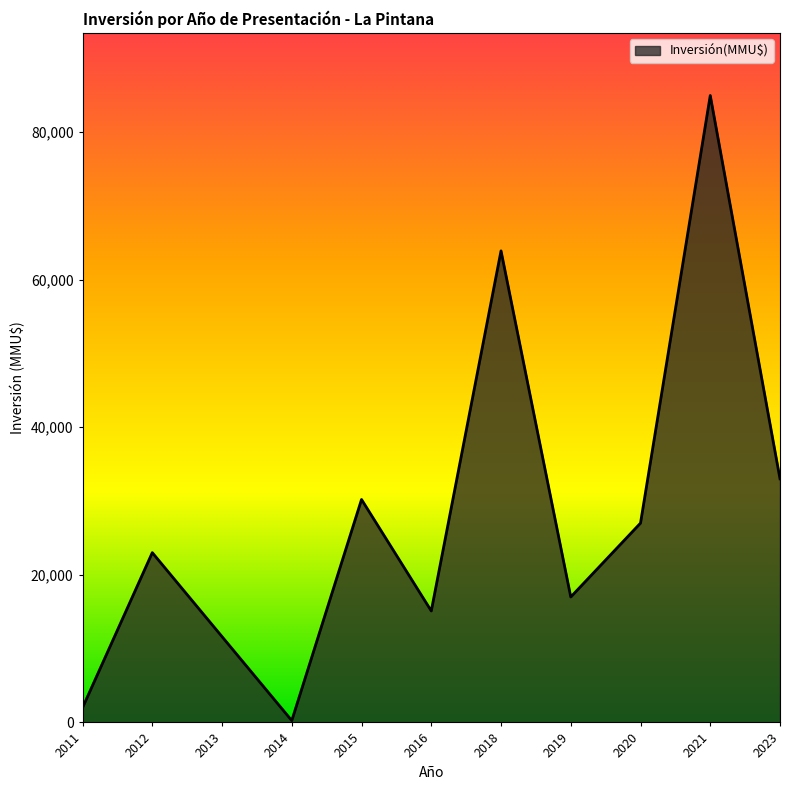

The chart shows a value of 63878 at 2018. True or false?

True